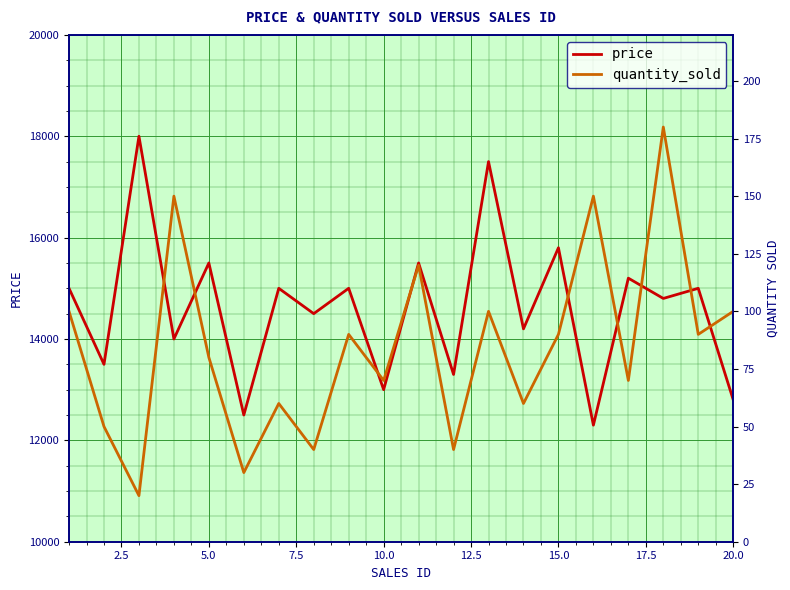

What is the minimum value for price?

12300